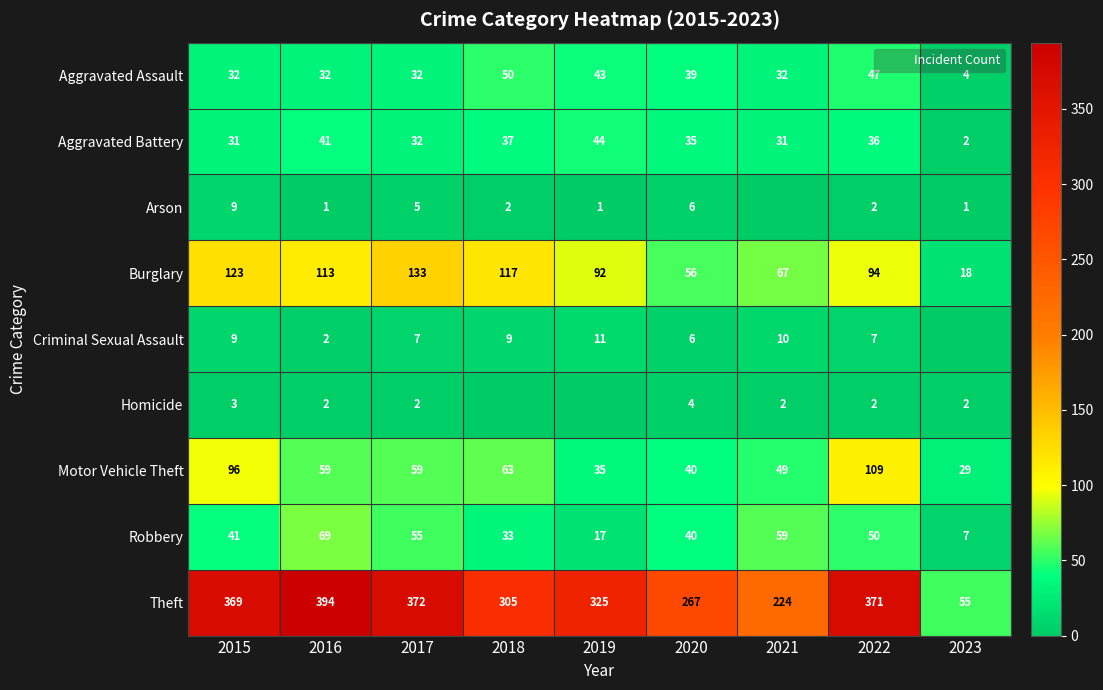

Which category has the lowest value in the Burglary series?

2023